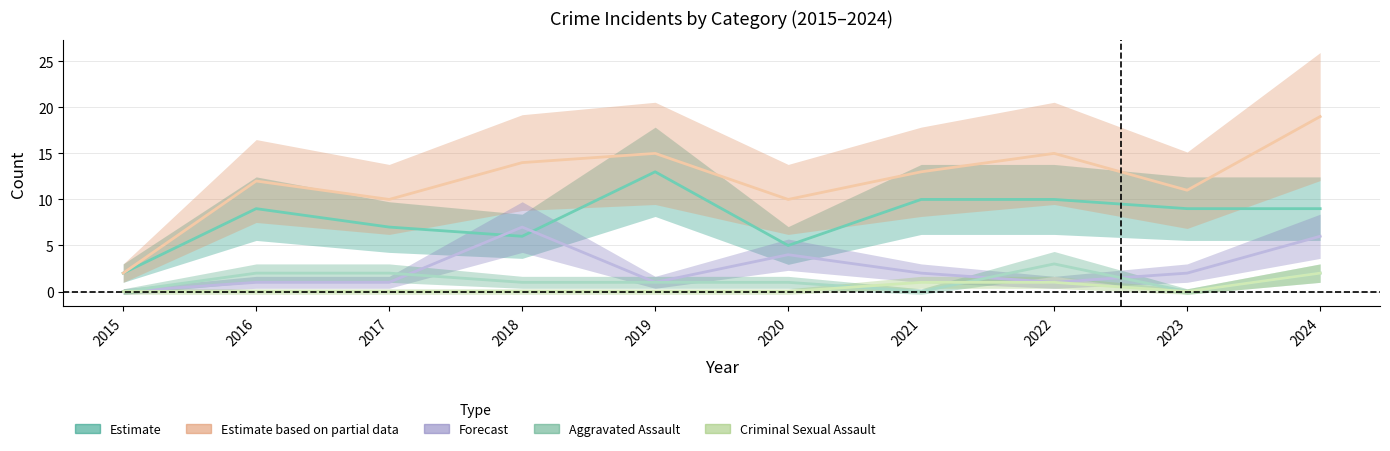

Where does the Aggravated Battery series first go above 2?

2018